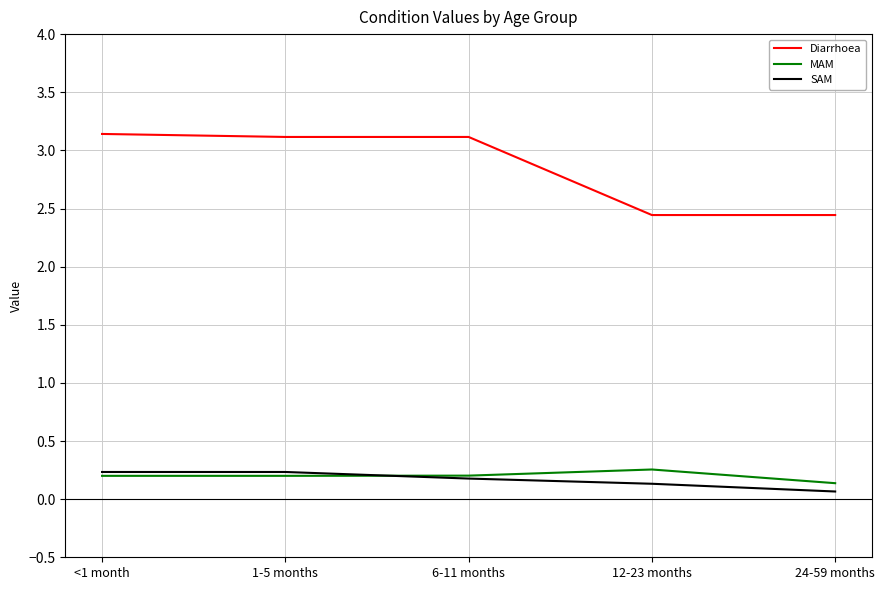

At how many categories does at least one series exceed 2?

5